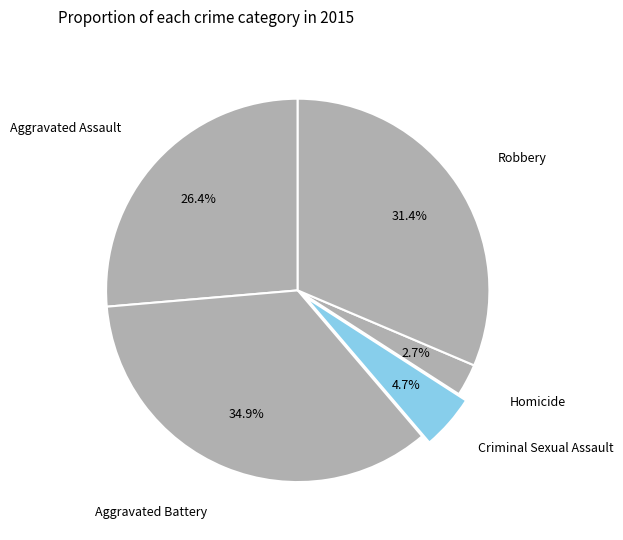

True or false: Robbery accounts for 31% of the total.

True